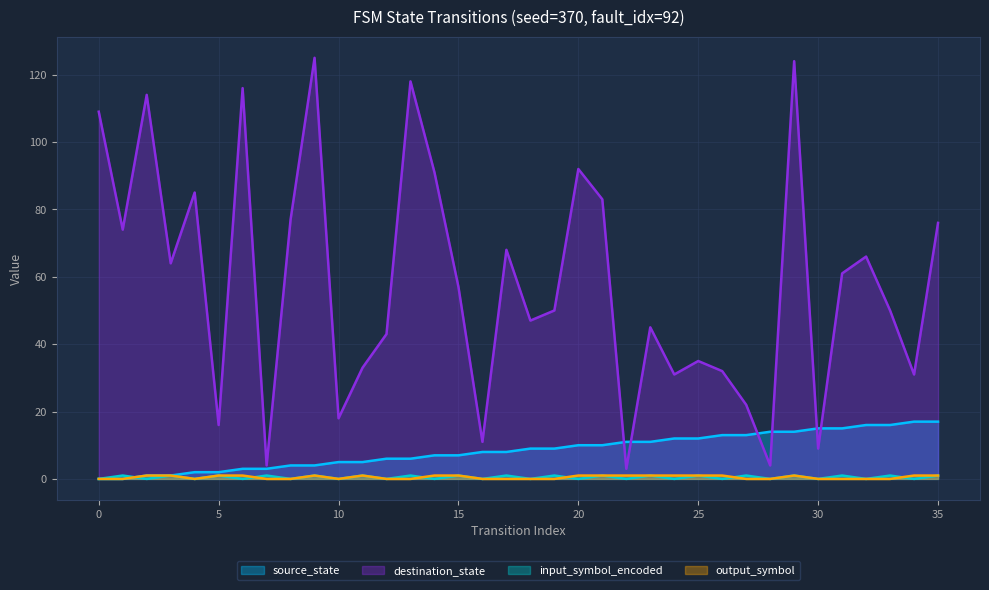

How many positive values does the source_state series have?

34